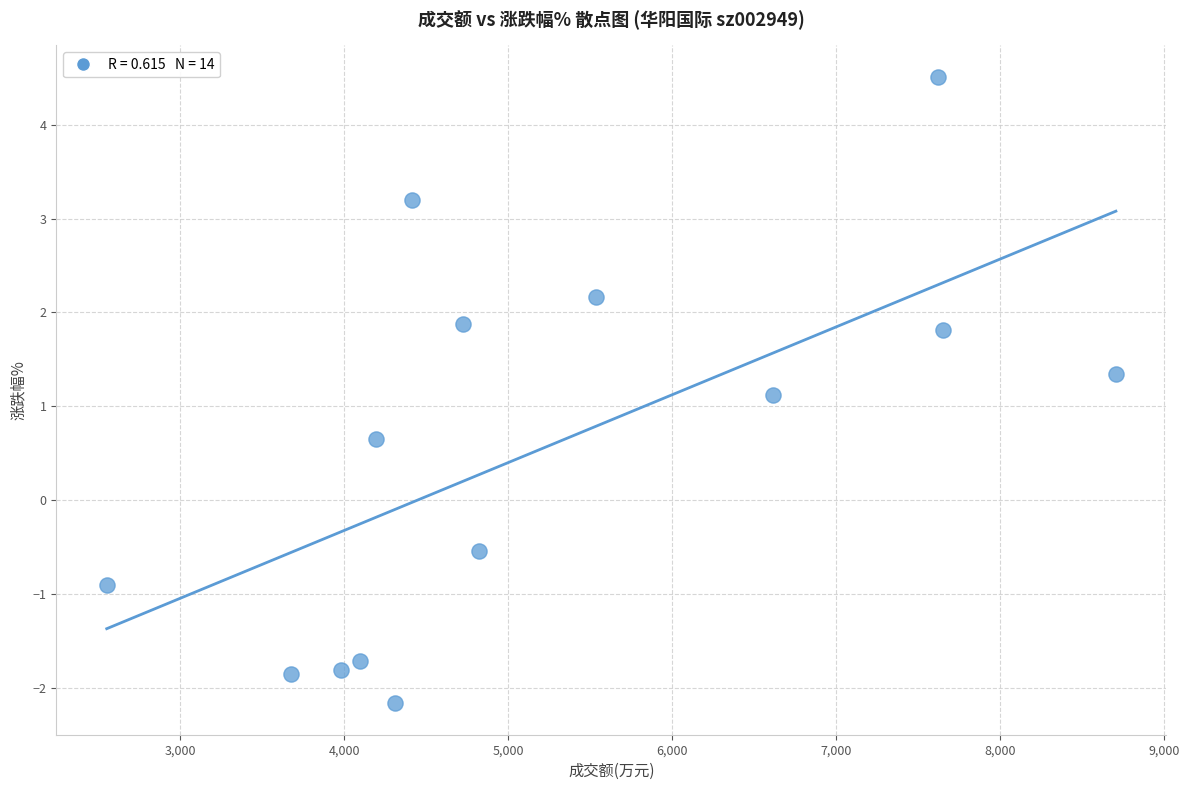

What Y value in the scatter plot is closest to 1?

1.1